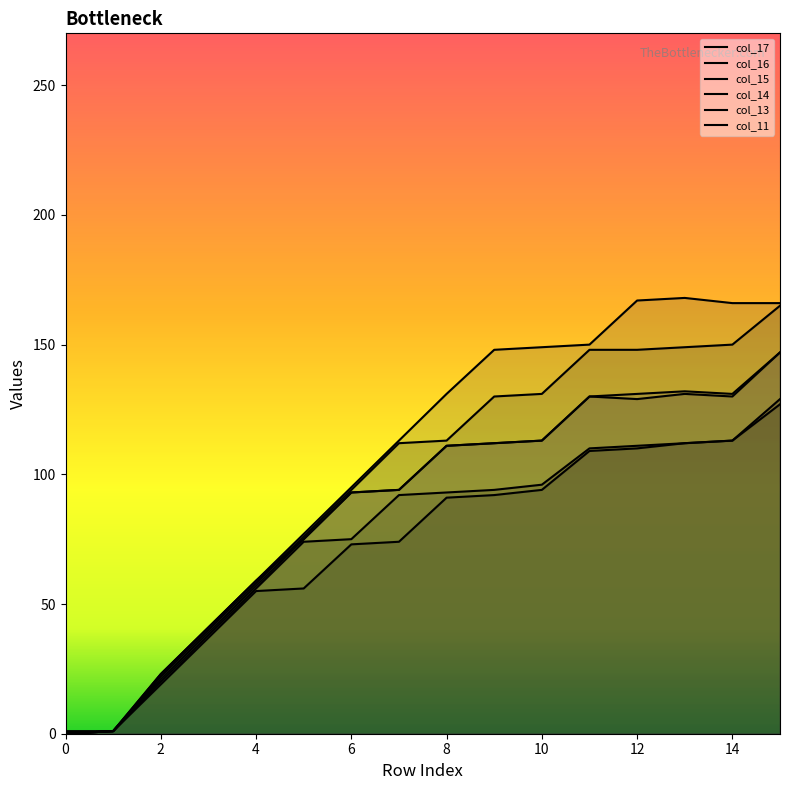

What is the average value of the col_17 series?

73